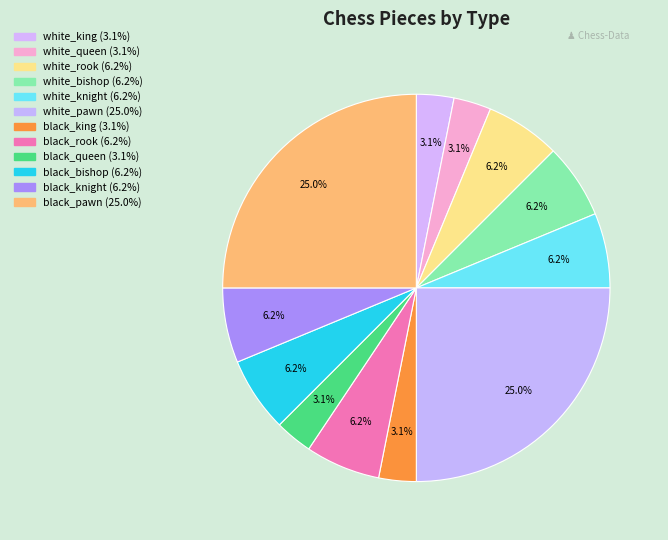

Is there any slice that represents more than half of the pie?

No